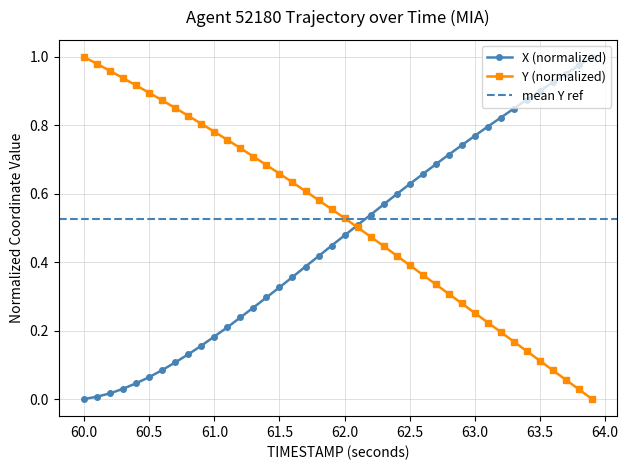

True or false: X and Y intersect in this chart.

True